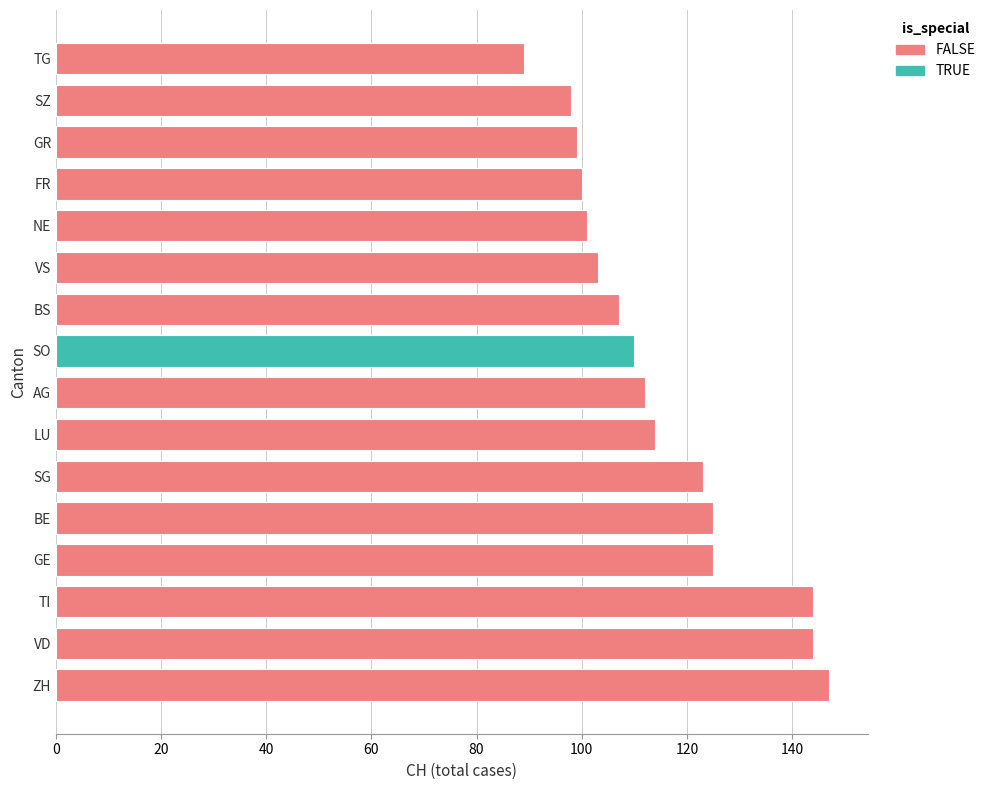

What is the value of the 12th bar from the left?

100